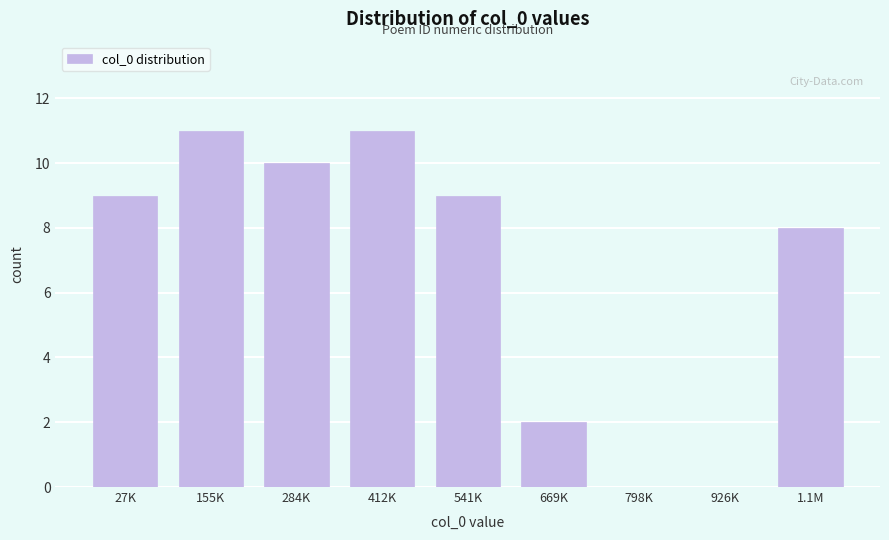

Reading left to right, list all the values displayed in this chart.

27K=9	155K=11	284K=10	412K=11	541K=9	669K=2	798K=0	926K=0	1.1M=8